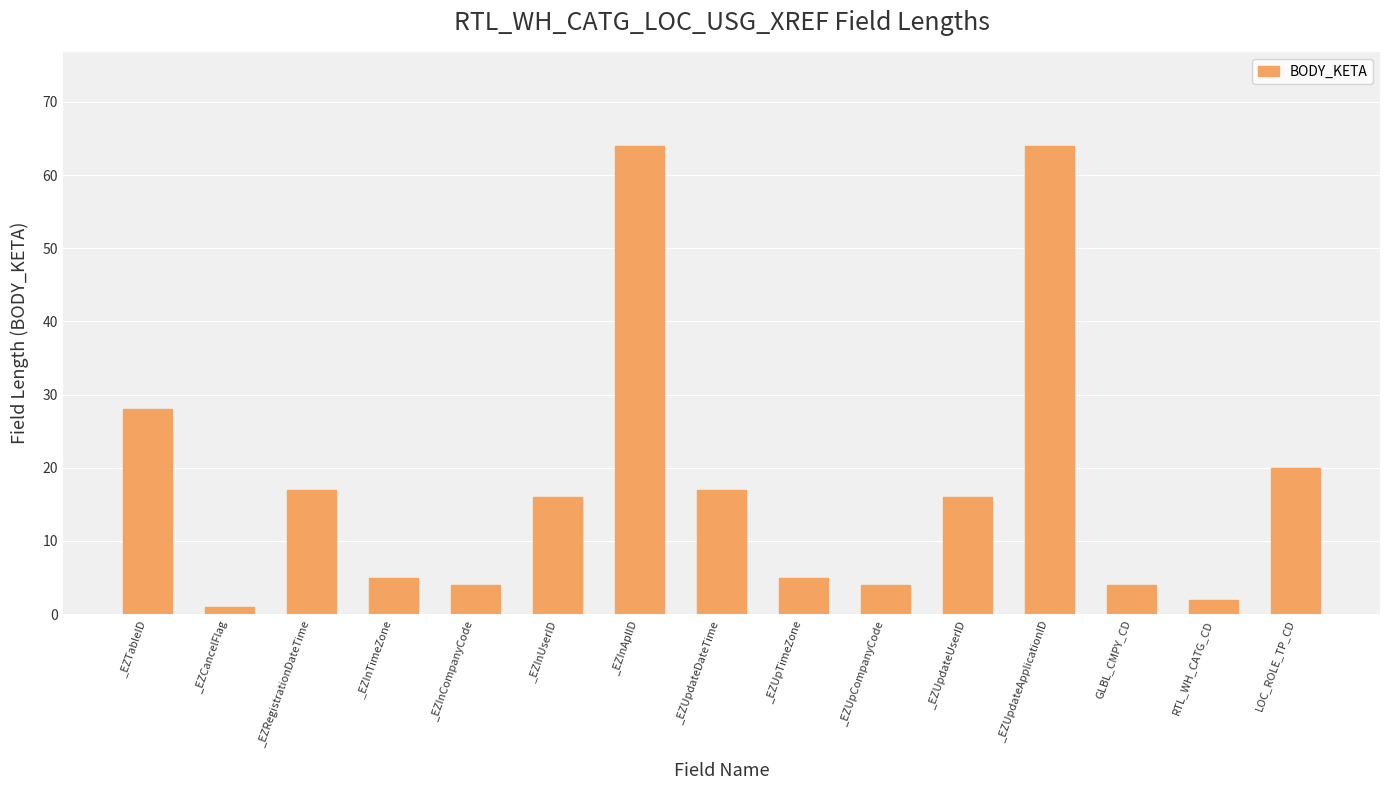

What is the smallest value displayed?

1